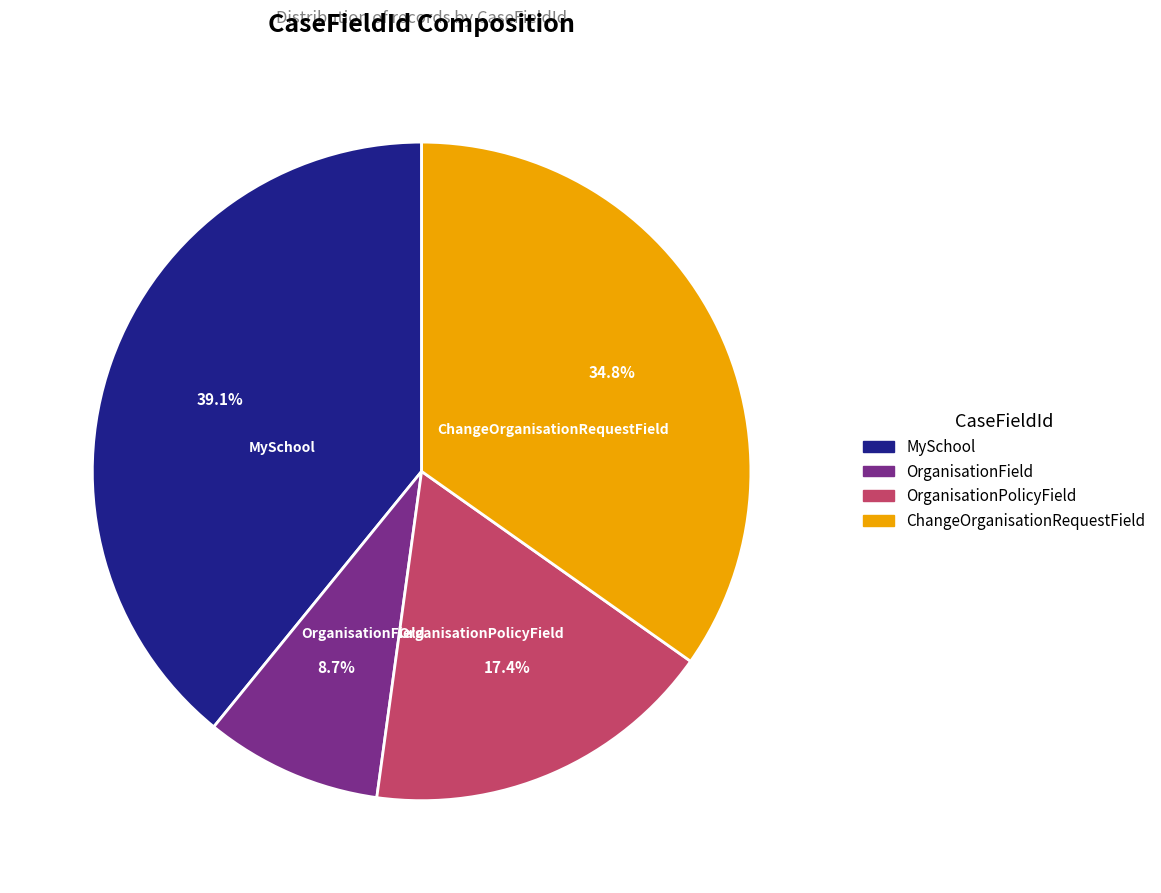

Rank the categories by value from lowest to highest.

OrganisationField, OrganisationPolicyField, ChangeOrganisationRequestField, MySchool